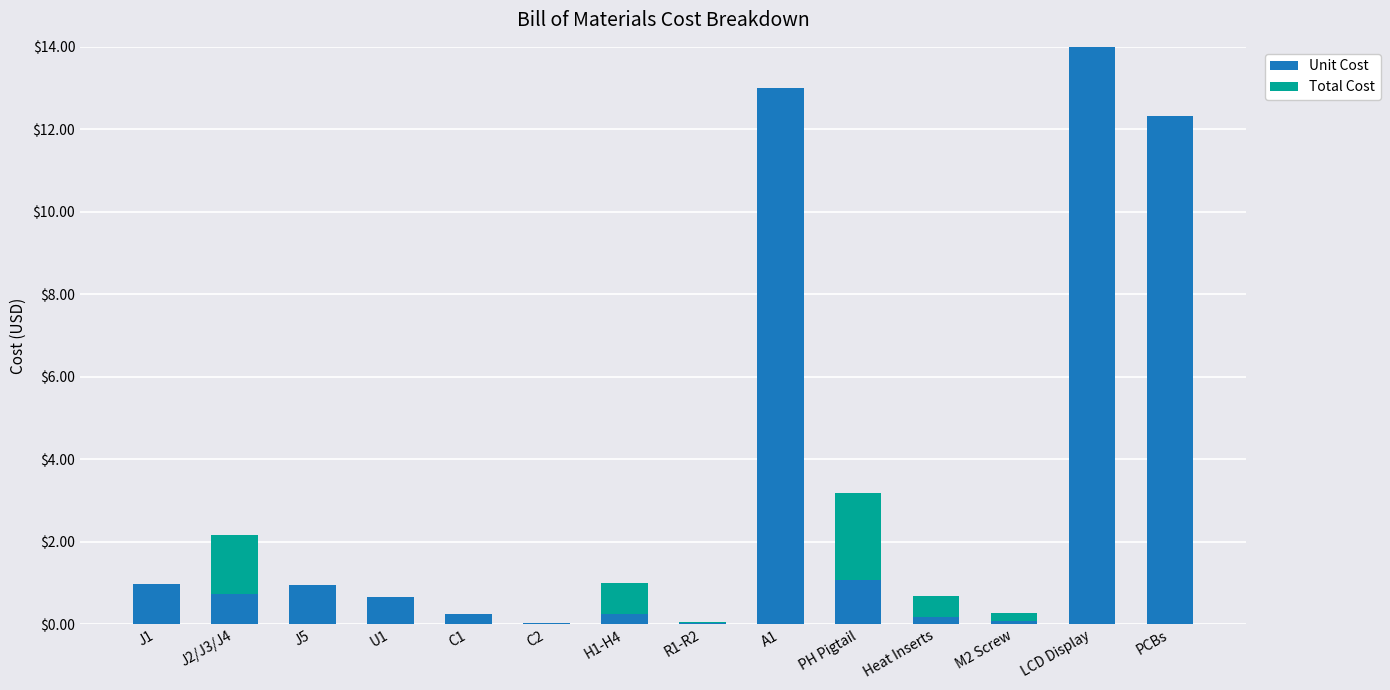

What is the total value across all series at H1-H4?

1.0